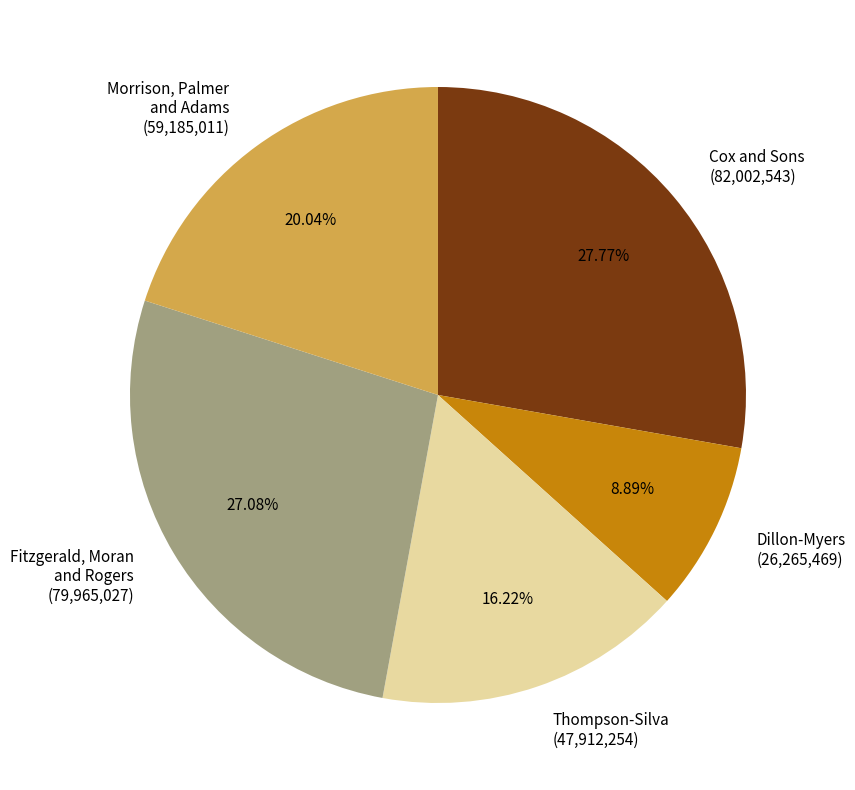

Is the sum of Dillon-Myers (26,265,469) and Cox and Sons (82,002,543) greater than half?

No